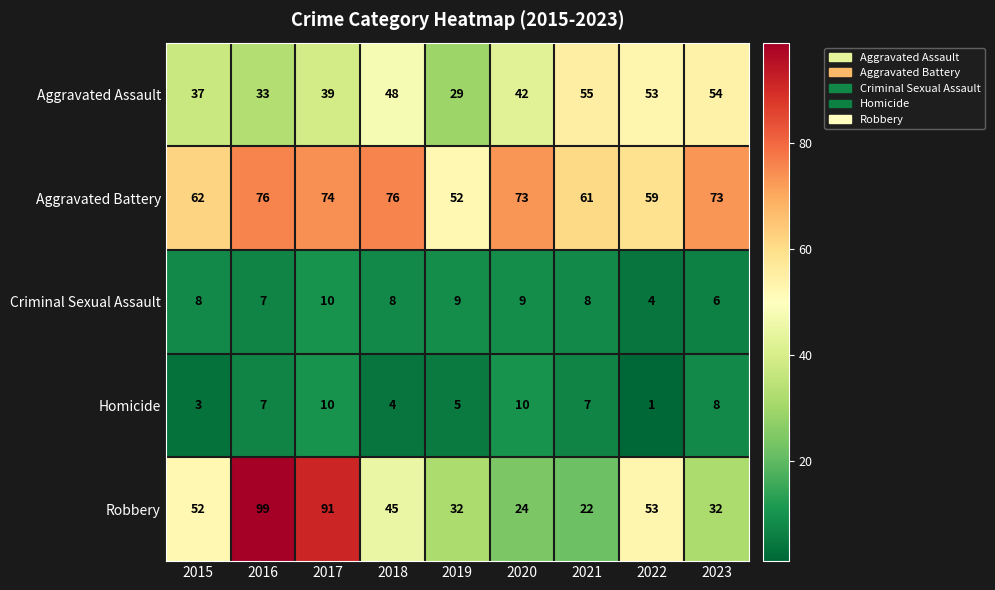

What is the sum of the Homicide values at 2019 and 2016?

12